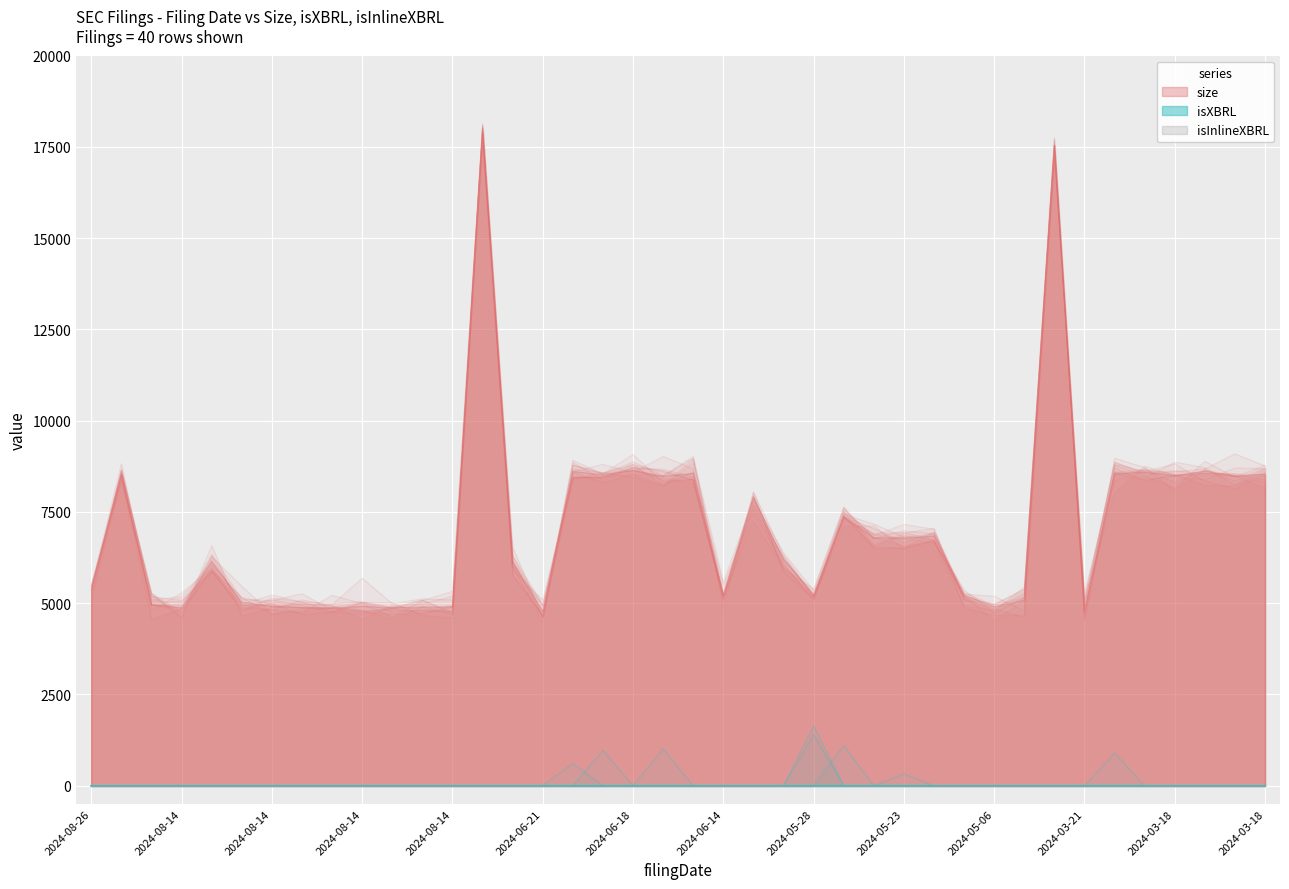

Reading left to right, extract all data points from this chart.

size: 2024-08-26=5349	2024-08-16=8515	2024-08-14=4965	2024-08-14=4868	2024-08-14=6155	2024-08-14=5026	2024-08-14=4911	2024-08-14=4880	2024-08-14=4862	2024-08-14=4915	2024-08-14=4874	2024-08-14=4892	2024-08-14=4901	2024-08-14=17894	2024-07-10=6098	2024-06-21=4775	2024-06-18=8607	2024-06-18=8513	2024-06-18=8636	2024-06-18=8477	2024-06-18=8557	2024-06-14=5224	2024-06-14=7901	2024-06-13=6183	2024-05-28=5224	2024-05-23=7356	2024-05-23=6790	2024-05-23=6784	2024-05-23=6838	2024-05-23=5226	2024-05-06=4904	2024-04-24=5079	2024-04-24=17530	2024-03-21=4787	2024-03-18=8544	2024-03-18=8589	2024-03-18=8491	2024-03-18=8619	2024-03-18=8477	2024-03-18=8538
isXBRL: 2024-08-26=0	2024-08-16=0	2024-08-14=0	2024-08-14=0	2024-08-14=0	2024-08-14=0	2024-08-14=0	2024-08-14=0	2024-08-14=0	2024-08-14=0	2024-08-14=0	2024-08-14=0	2024-08-14=0	2024-08-14=0	2024-07-10=0	2024-06-21=0	2024-06-18=0	2024-06-18=0	2024-06-18=0	2024-06-18=0	2024-06-18=0	2024-06-14=0	2024-06-14=0	2024-06-13=0	2024-05-28=0	2024-05-23=0	2024-05-23=0	2024-05-23=0	2024-05-23=0	2024-05-23=0	2024-05-06=0	2024-04-24=0	2024-04-24=0	2024-03-21=0	2024-03-18=0	2024-03-18=0	2024-03-18=0	2024-03-18=0	2024-03-18=0	2024-03-18=0
isInlineXBRL: 2024-08-26=0	2024-08-16=0	2024-08-14=0	2024-08-14=0	2024-08-14=0	2024-08-14=0	2024-08-14=0	2024-08-14=0	2024-08-14=0	2024-08-14=0	2024-08-14=0	2024-08-14=0	2024-08-14=0	2024-08-14=0	2024-07-10=0	2024-06-21=0	2024-06-18=0	2024-06-18=0	2024-06-18=0	2024-06-18=0	2024-06-18=0	2024-06-14=0	2024-06-14=0	2024-06-13=0	2024-05-28=0	2024-05-23=0	2024-05-23=0	2024-05-23=0	2024-05-23=0	2024-05-23=0	2024-05-06=0	2024-04-24=0	2024-04-24=0	2024-03-21=0	2024-03-18=0	2024-03-18=0	2024-03-18=0	2024-03-18=0	2024-03-18=0	2024-03-18=0